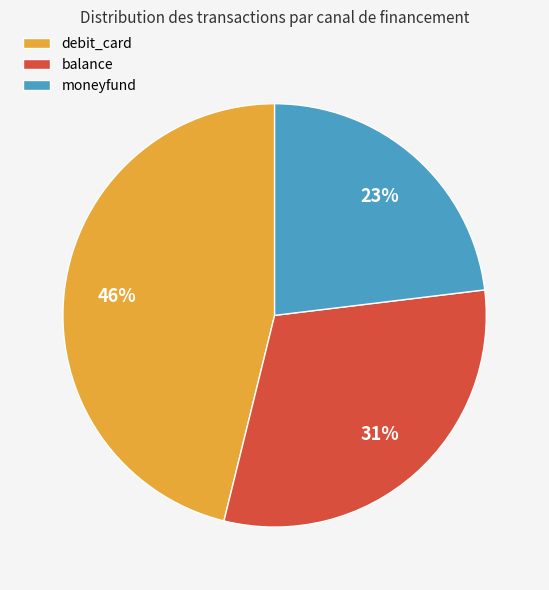

The moneyfund slice represents 23% of the pie. True or false?

True